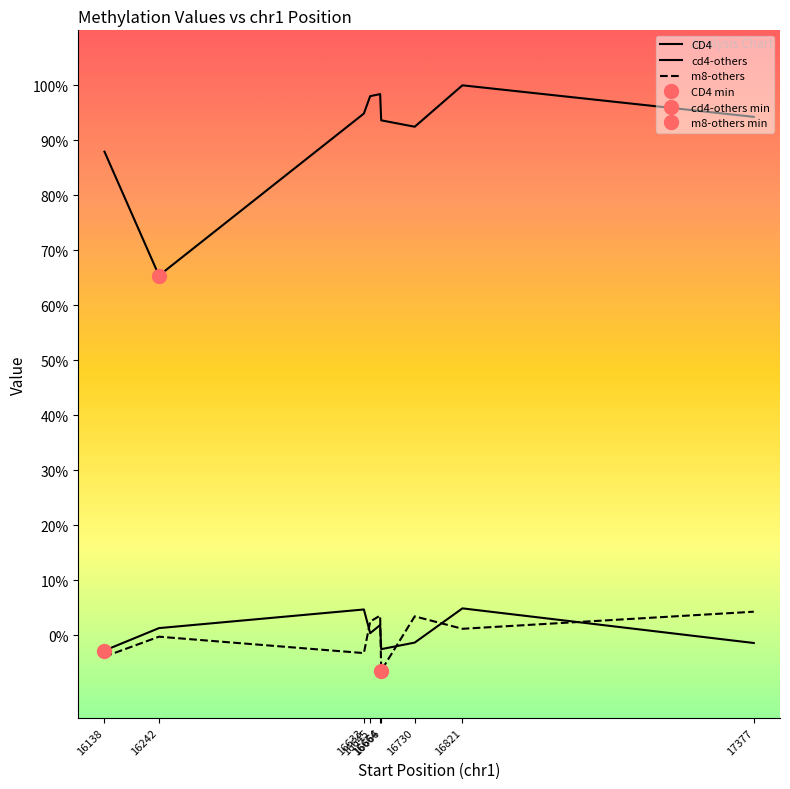

Reading right to left, extract all data points from this chart.

CD4: 17377=0.9	16821=1.0	16730=0.9	16666=0.9	16664=1.0	16645=1.0	16633=0.9	16242=0.7	16138=0.9
cd4-others: 17377=-0.0	16821=0.0	16730=-0.0	16666=-0.0	16664=0.0	16645=0.0	16633=0.0	16242=0.0	16138=-0.0
m8-others: 17377=0.0	16821=0.0	16730=0.0	16666=-0.1	16664=0.0	16645=0.0	16633=-0.0	16242=-0.0	16138=-0.0